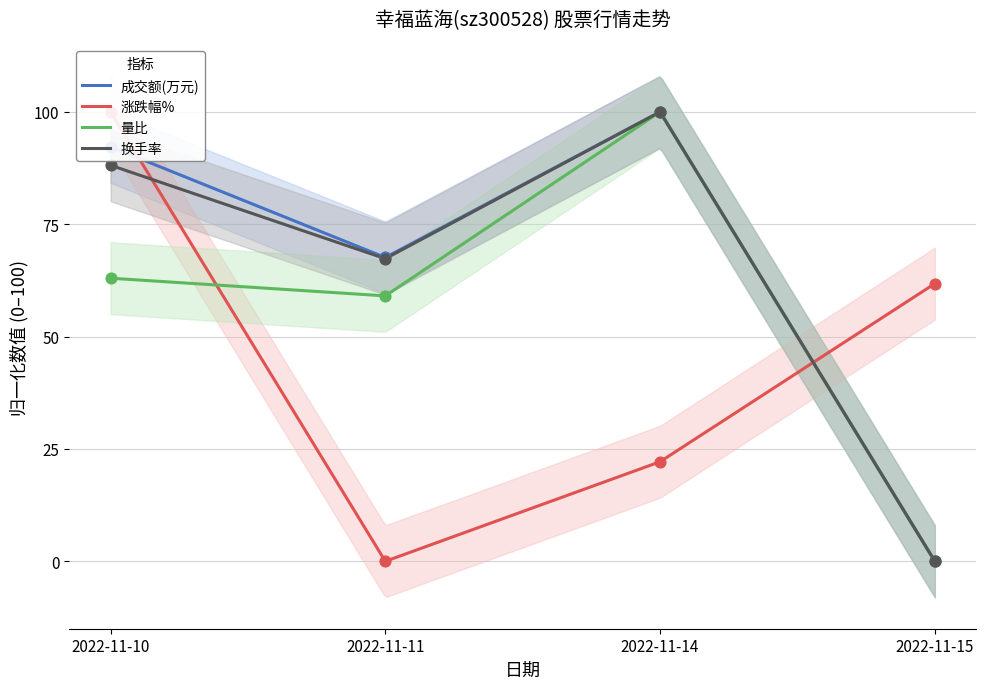

Is the value of 成交额(万元) at 2022-11-10 greater than the value of 量比 at 2022-11-15?

Yes